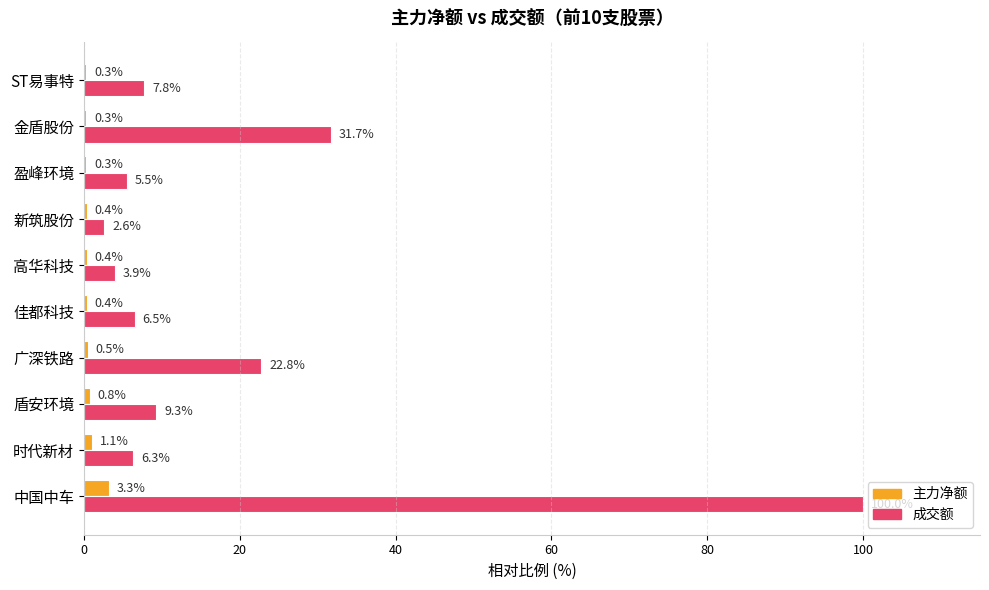

Where is 成交额 nearest to the value 51?

金盾股份